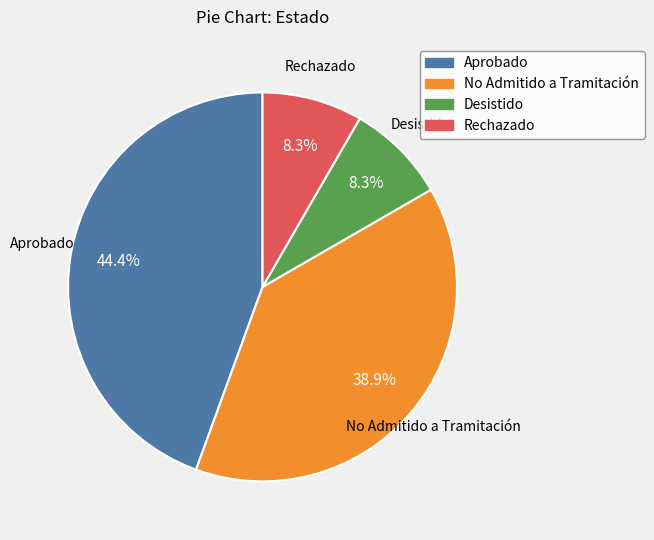

What is the ratio of the value at No Admitido a Tramitación to the value at Aprobado?

0.9